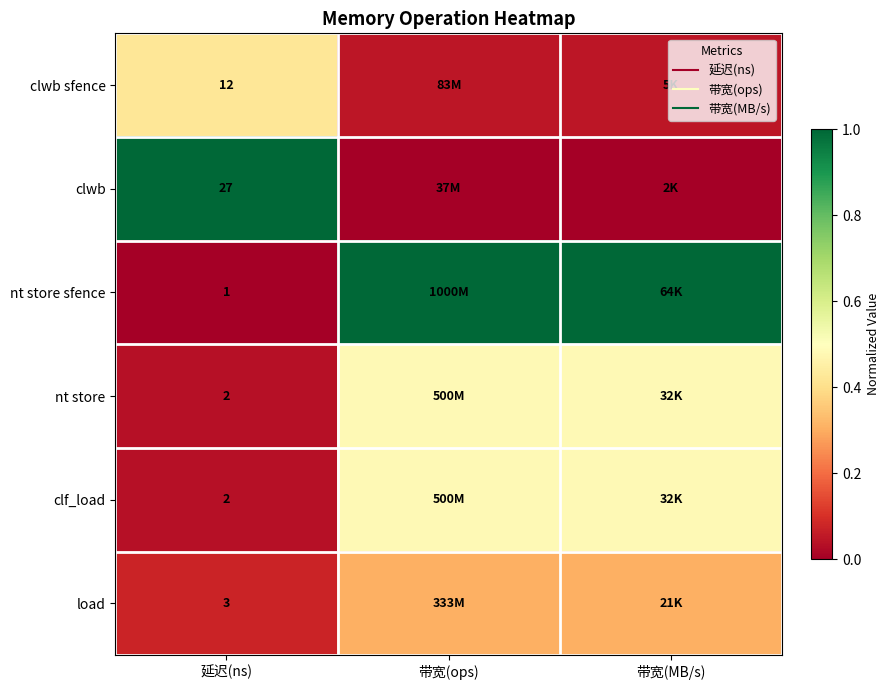

At which category is the sum across all series the highest?

带宽(MB/s)